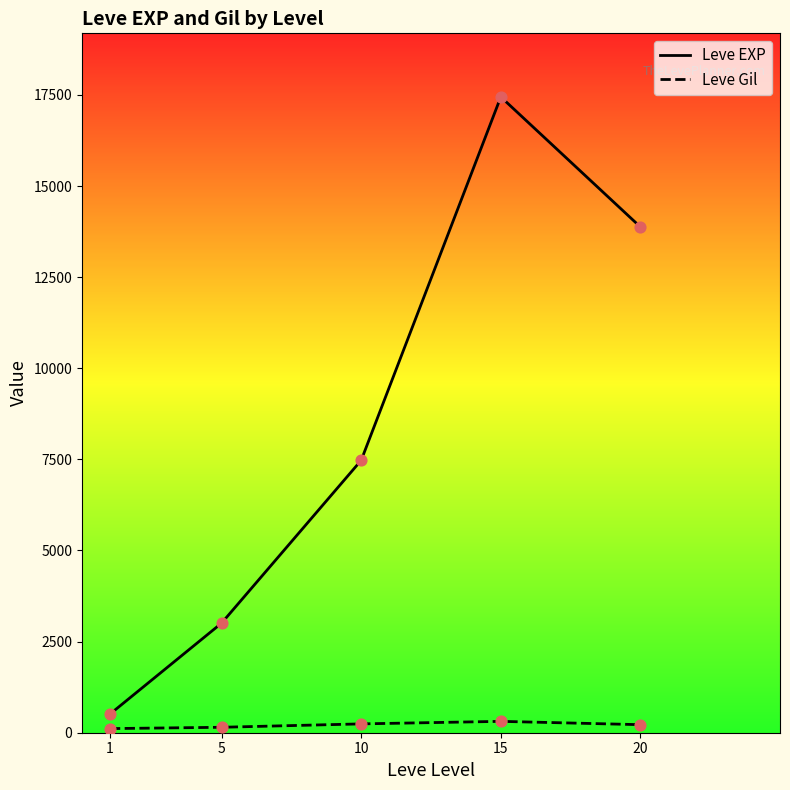

What are all the series names shown in the legend?

Leve EXP, Leve Gil